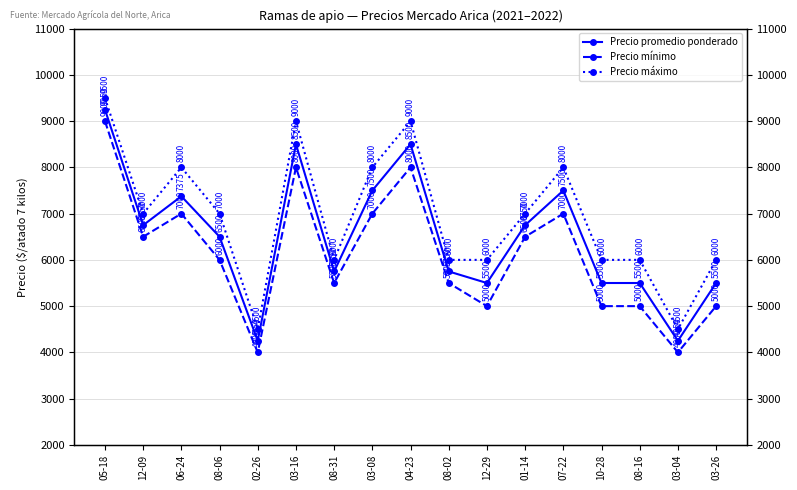

How many categories are shown in the chart?

17